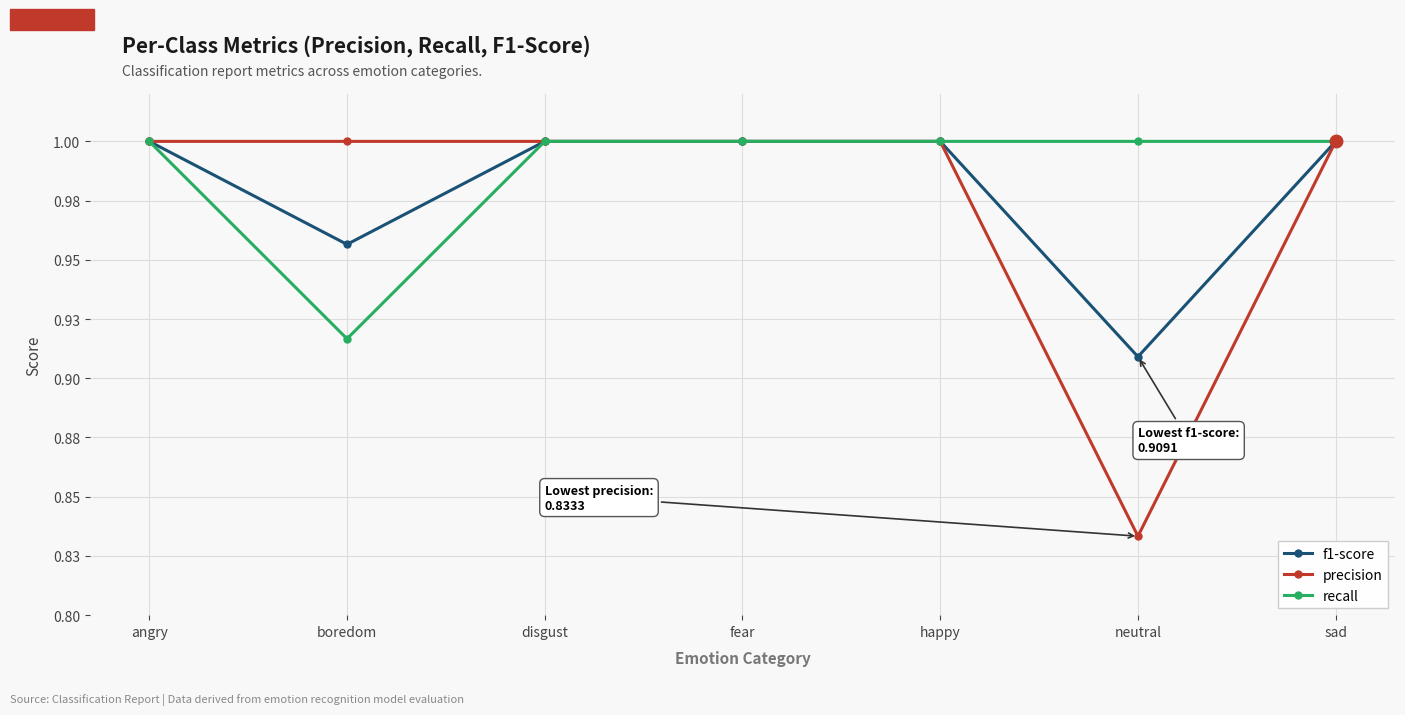

How many recall values are between 1 and 2?

6